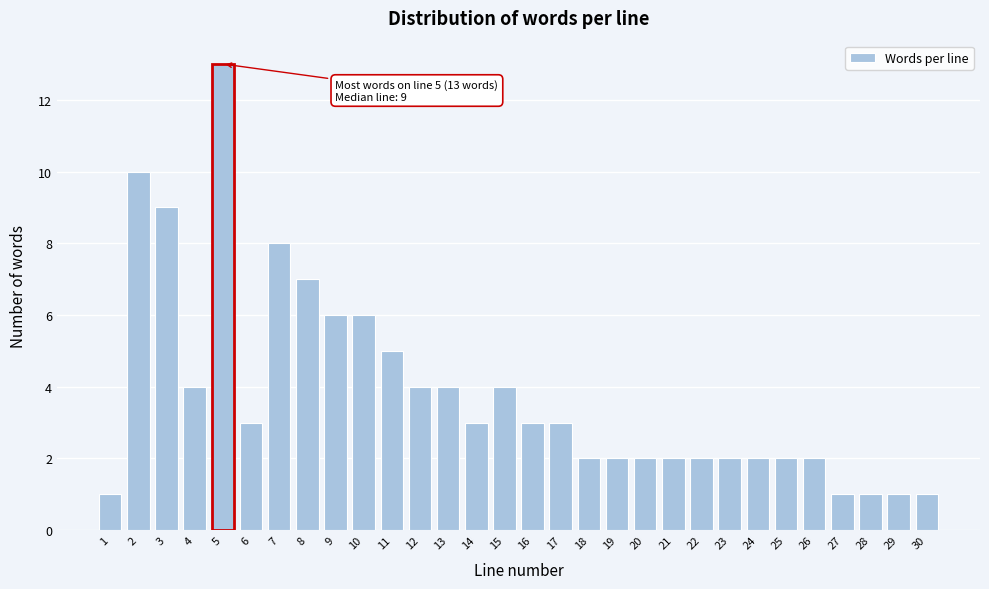

Reading left to right, transcribe all the data shown in this chart.

1	10	9	4	13	3	8	7	6	6	5	4	4	3	4	3	3	2	2	2	2	2	2	2	2	2	1	1	1	1